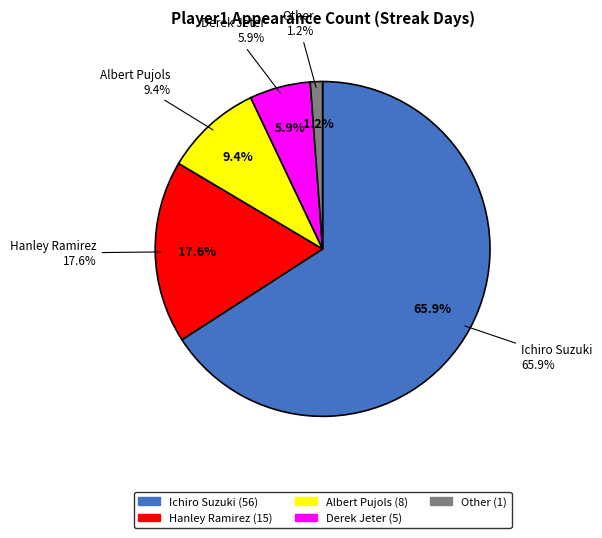

To the nearest percent, what percentage of the pie is Albert Pujols?

9%